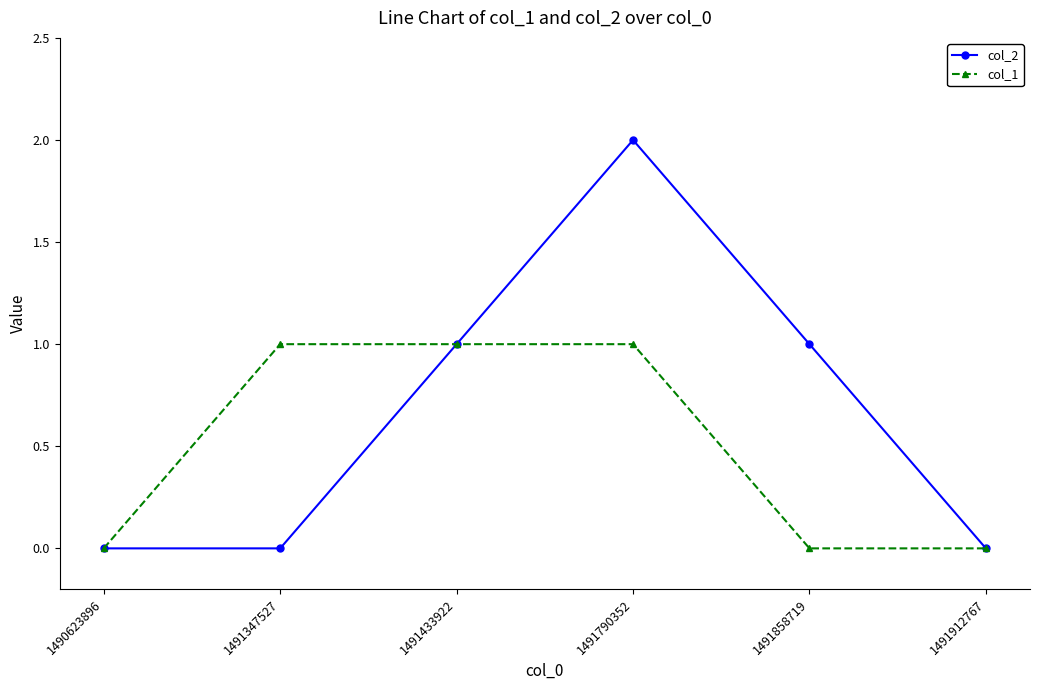

What is the difference between the second highest and second lowest values in the col_1 series?

1